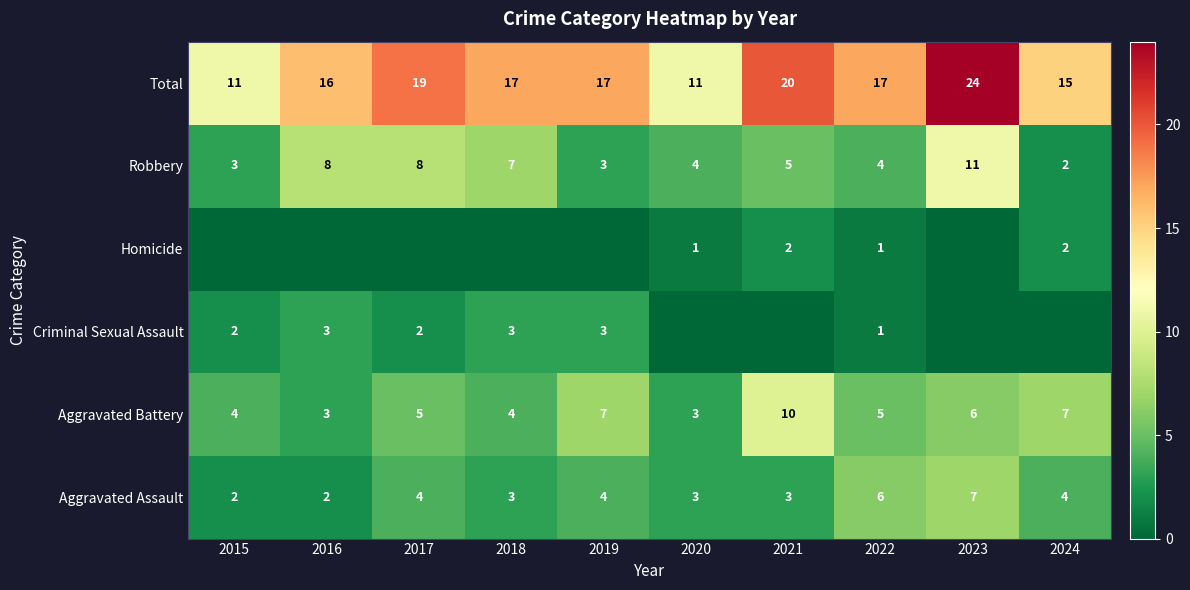

Is the value of Robbery at 2023 greater than the value of Aggravated Assault at 2021?

Yes